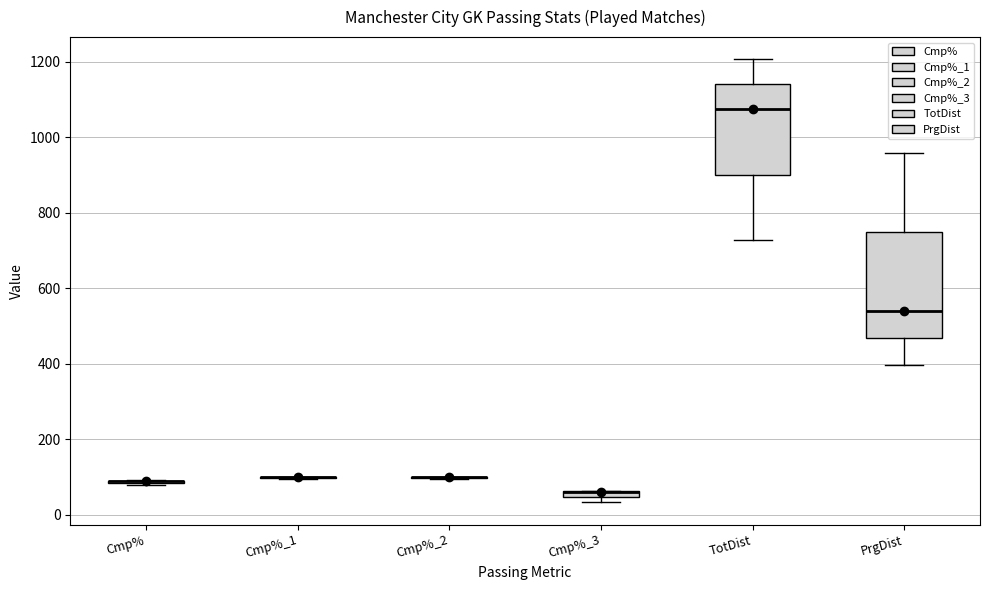

Which box is the tallest, from its lower edge to its upper edge?

PrgDist